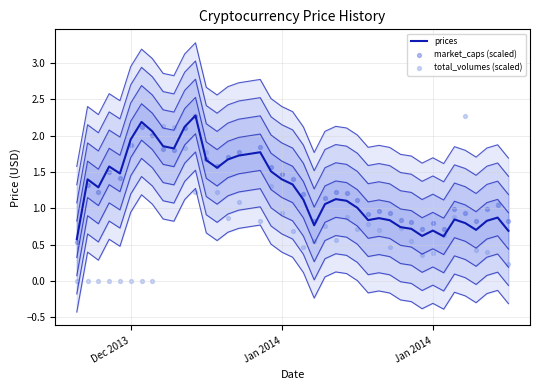

At how many categories does at least one series exceed 1?

26